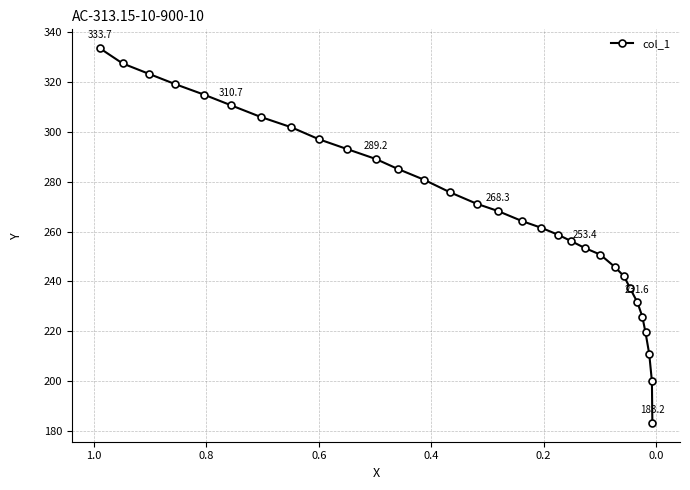

What is the difference between the second highest and second lowest values?

127.6